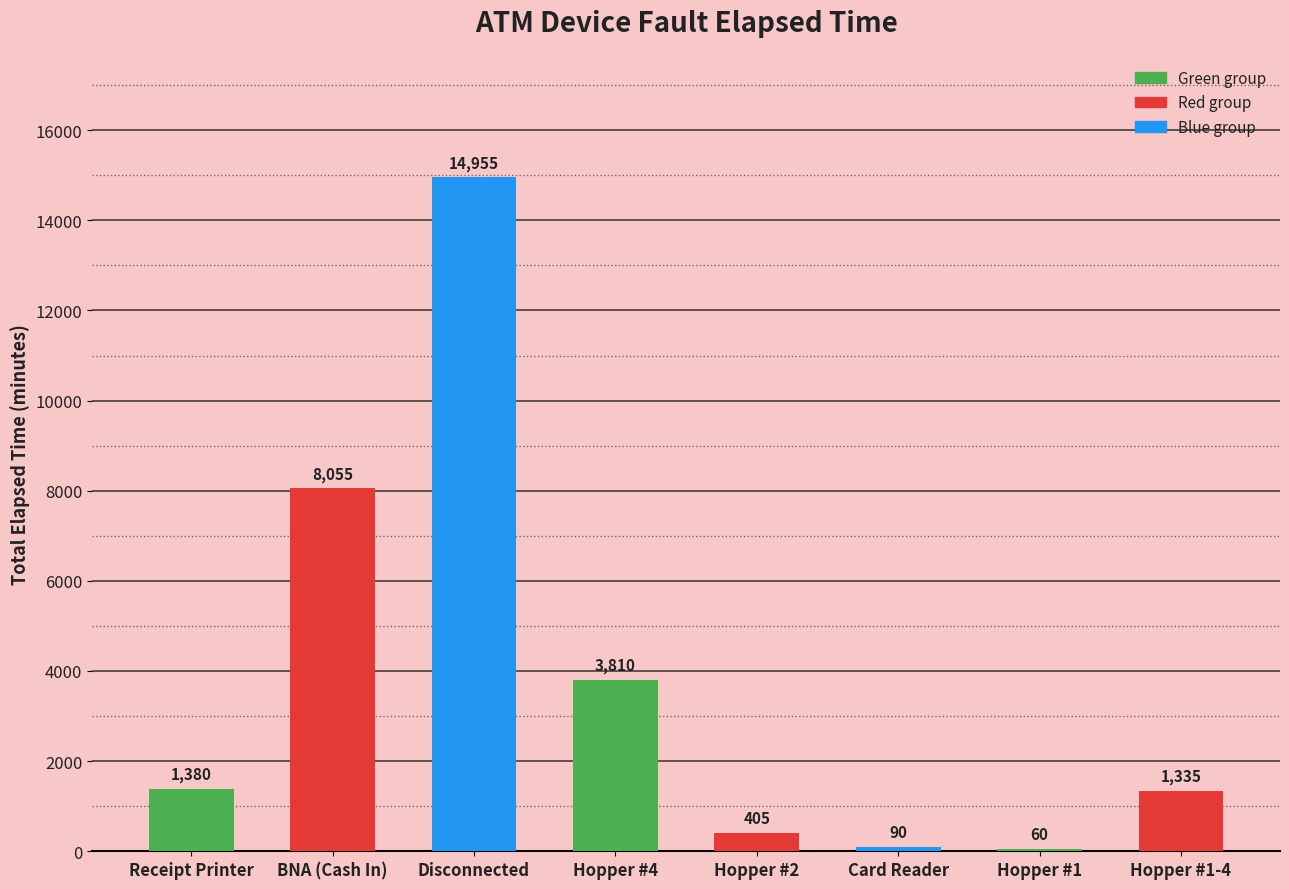

What is the label of the 6th bar from the left?

Card Reader